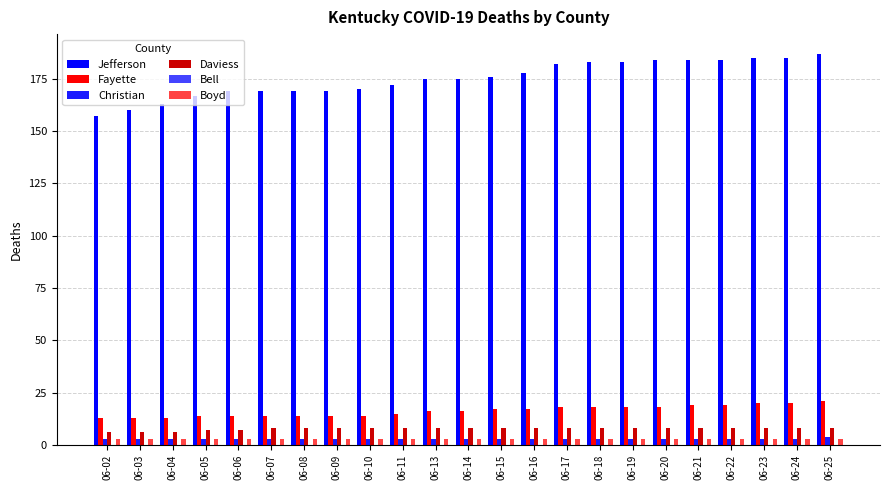

What is the total value across all series at 06-03?

185